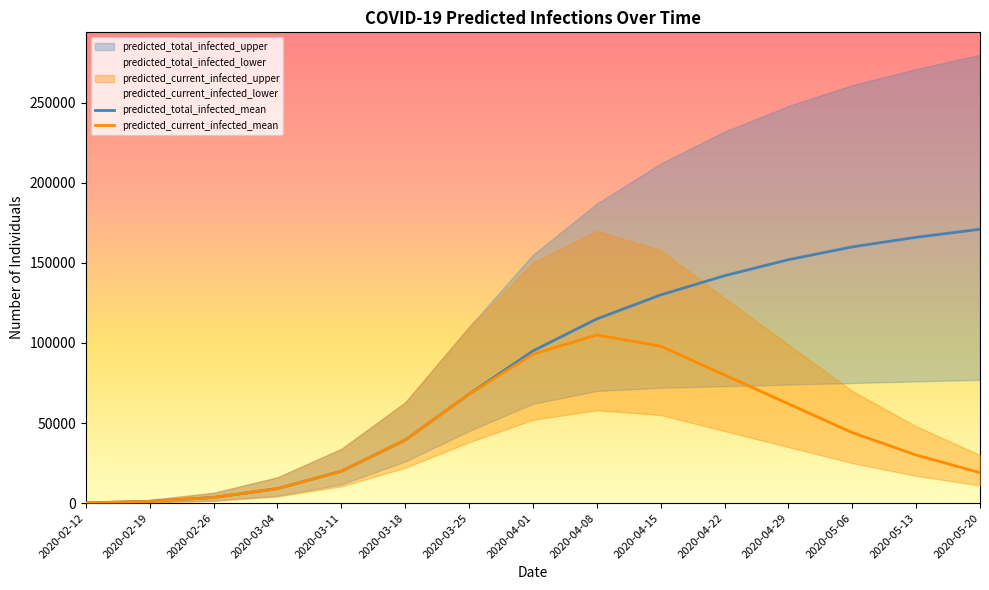

At which label does predicted_total_infected_mean reach its minimum?

2020-02-12